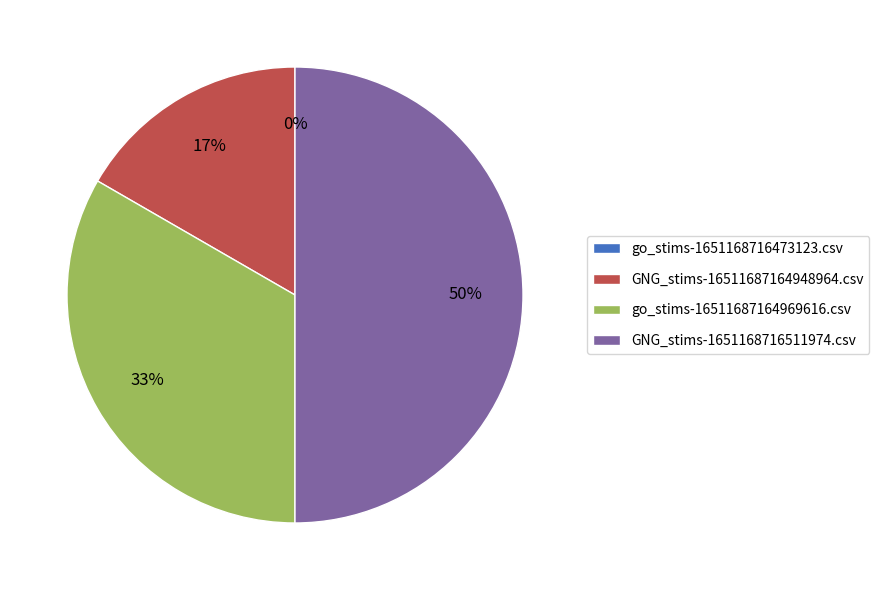

Is it true that GNG_stims-16511687164948964.csv is 17% of the pie?

True